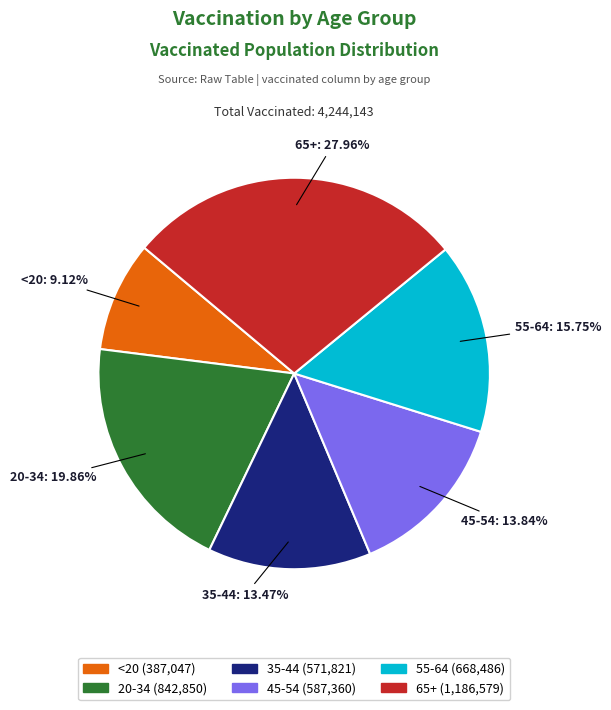

To the nearest percent, what is the difference between the 45-54 and <20 slice percentages?

5%